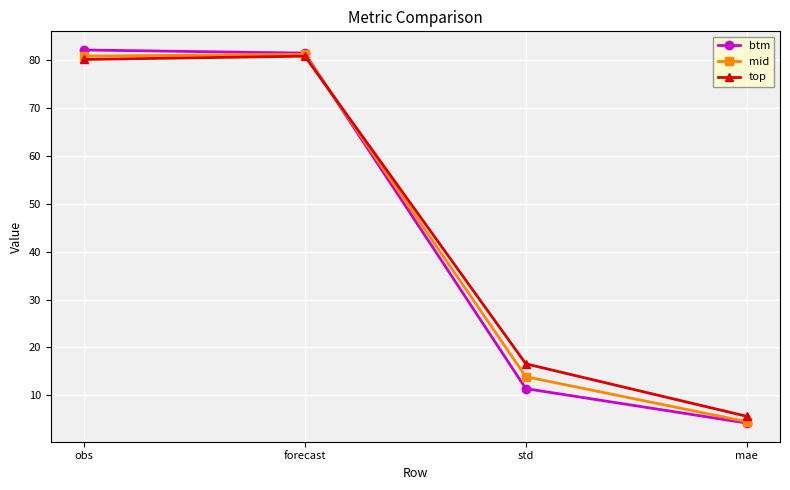

Is the value of mid at std greater than the value of top at obs?

No